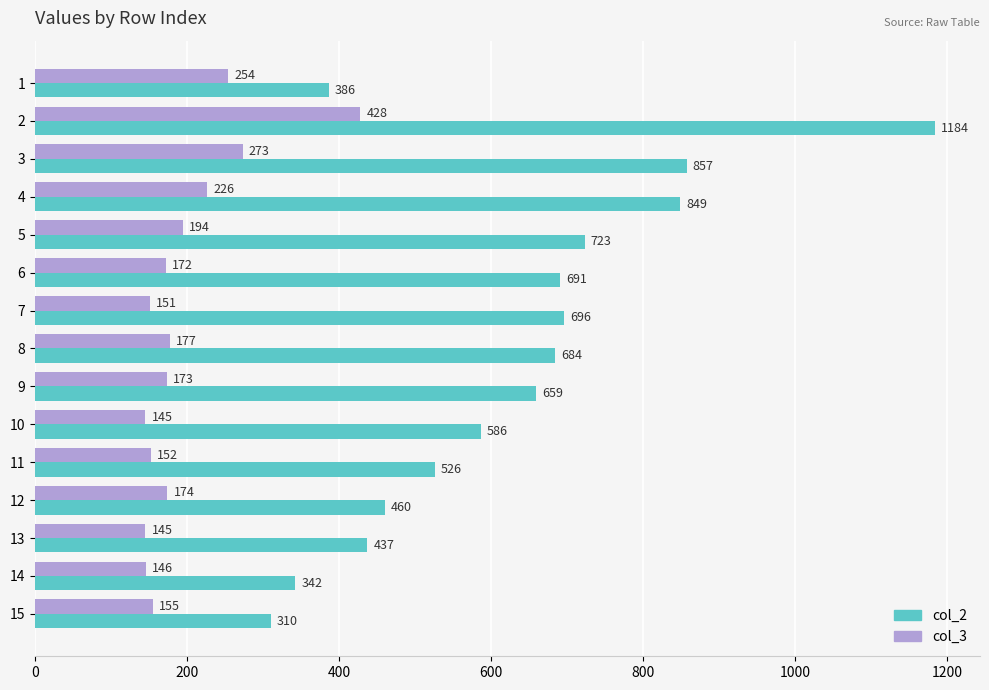

At how many categories does at least one series exceed 689?

6